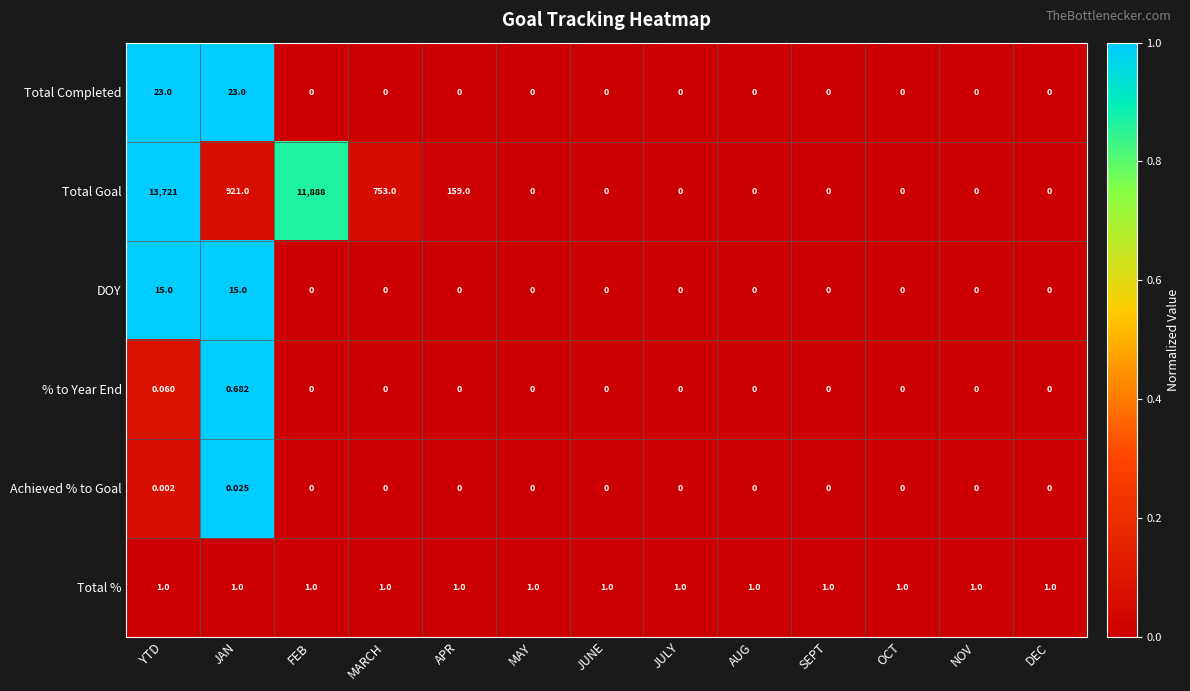

At which label does % to Year End reach its peak?

JAN